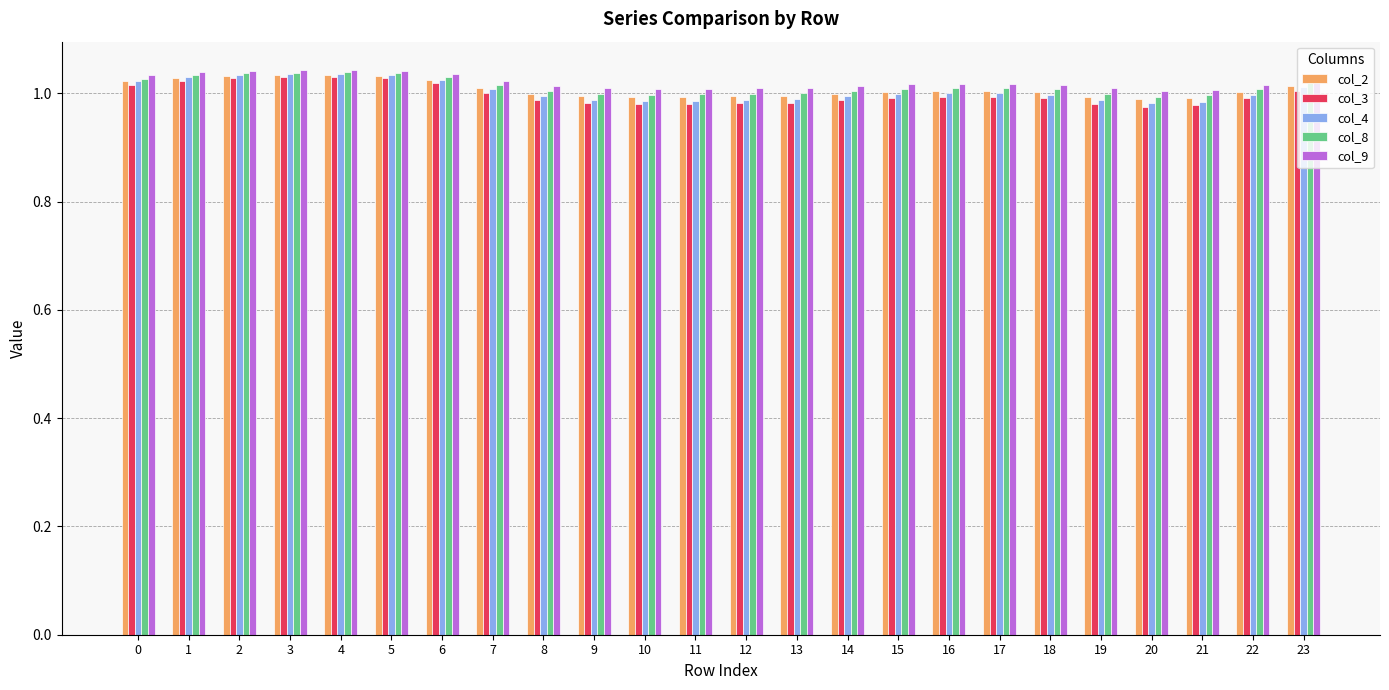

Is it true that col_4 equals 1.6 at 17?

False